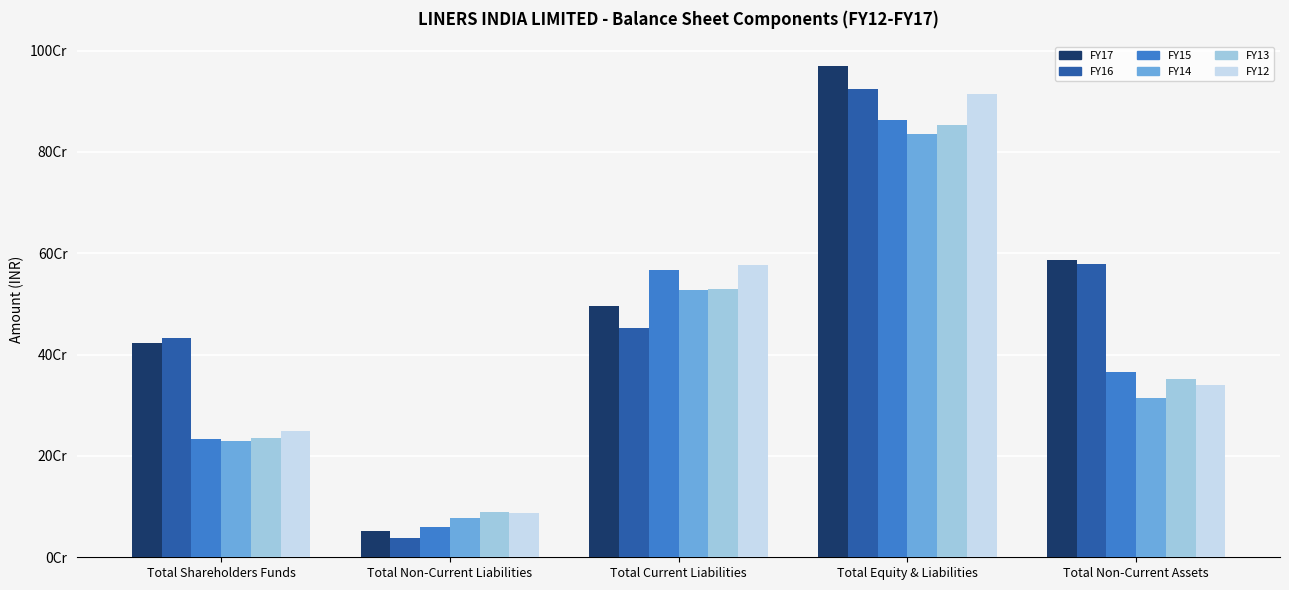

Is it true that FY12 equals 130851653 at Total Shareholders Funds?

False